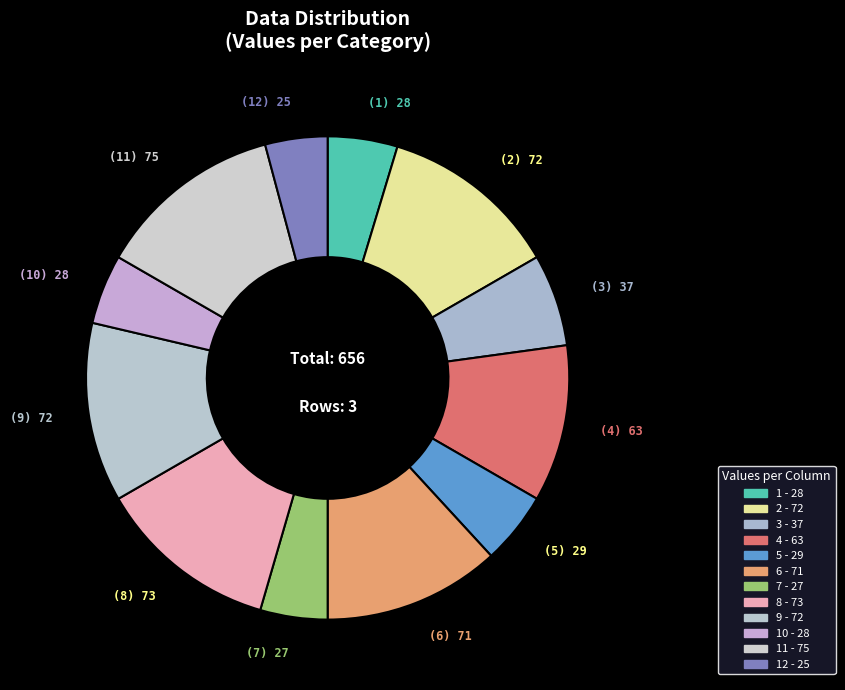

Count the number of slices in the pie.

12